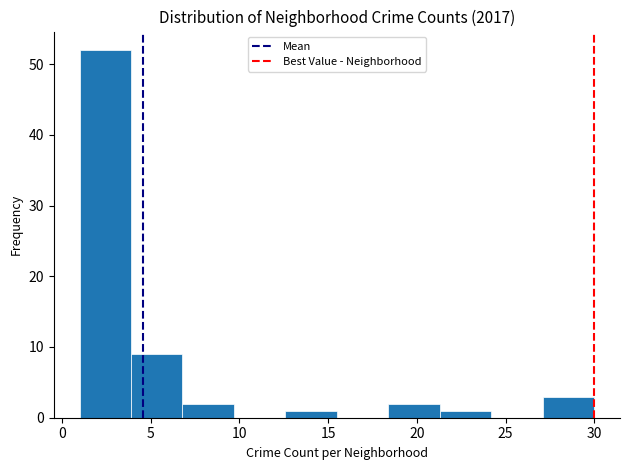

Over which range of the x-axis is the bar tallest?

1.0 to 3.9